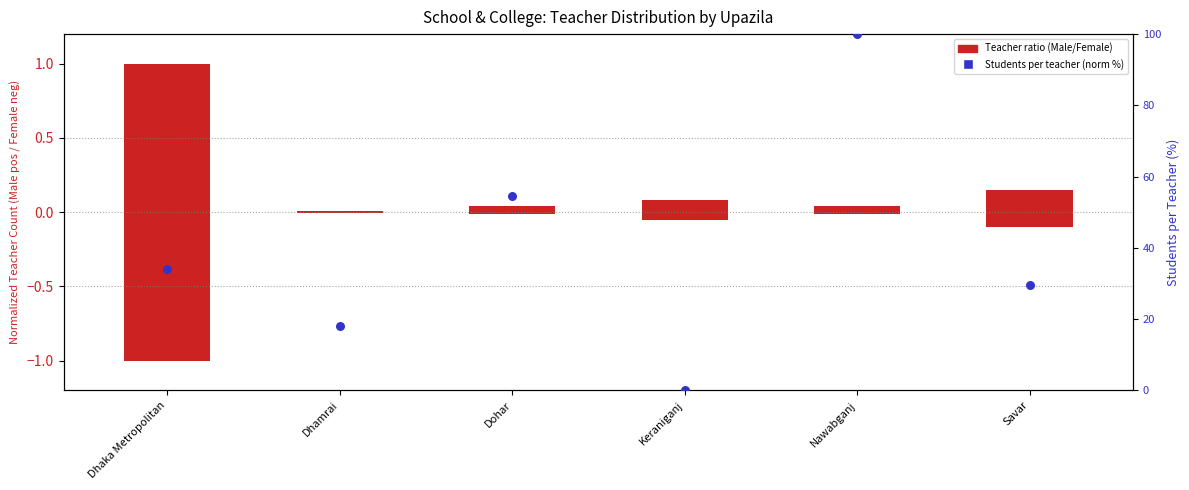

Is the value of Number of Male Teachers at Dhaka Metropolitan greater than the value of Number of Female Teachers at Dhaka Metropolitan?

Yes